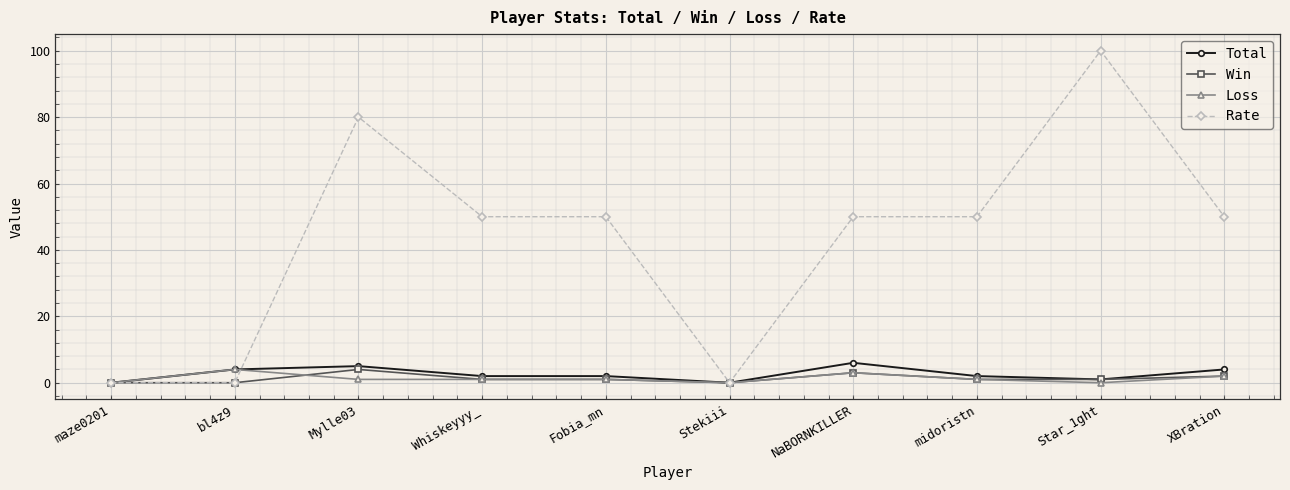

At which label is Loss closest to 2?

XBration